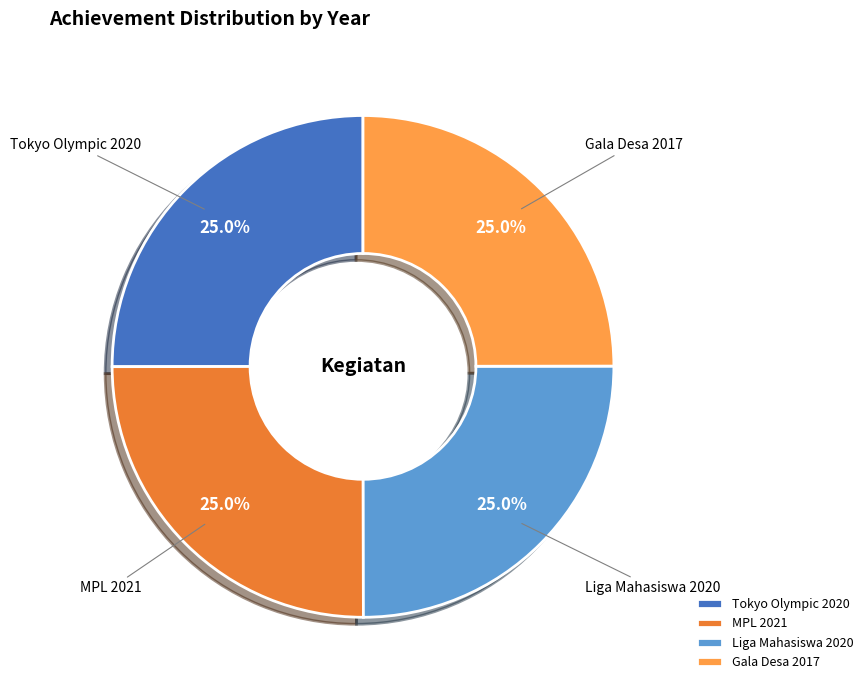

The Tokyo Olympic 2020 slice represents 25% of the pie. True or false?

True